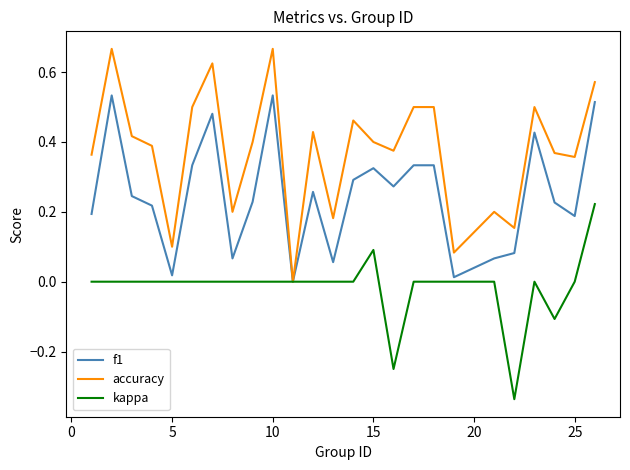

List the series in order of their peak value, lowest first.

kappa, f1, accuracy